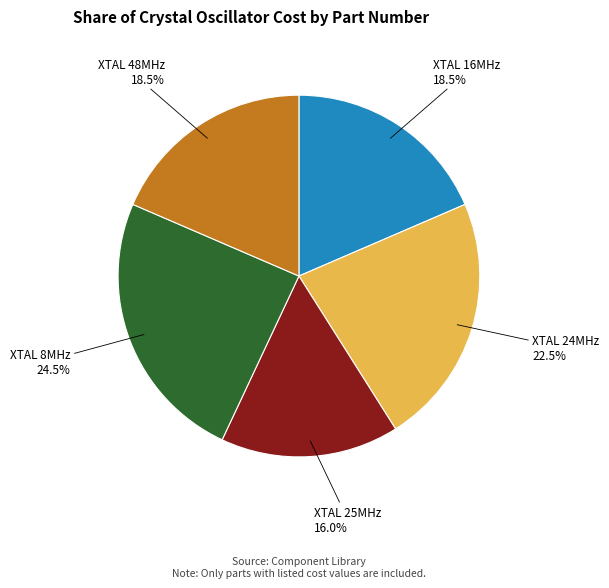

Is there a majority slice in this chart?

No